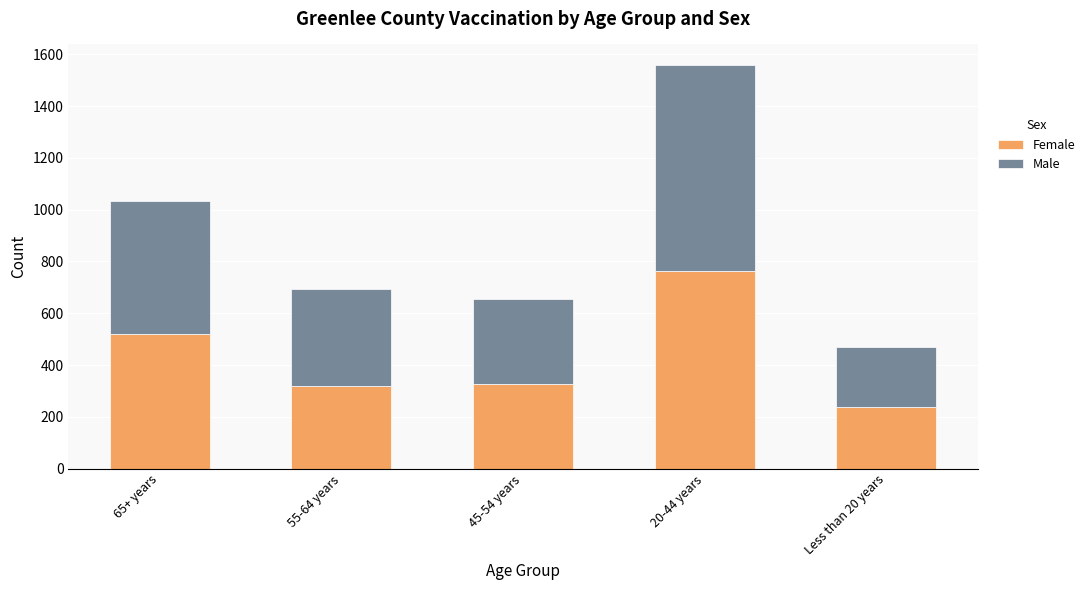

Reading left to right, list the values for the Female series.

519	318	328	765	238